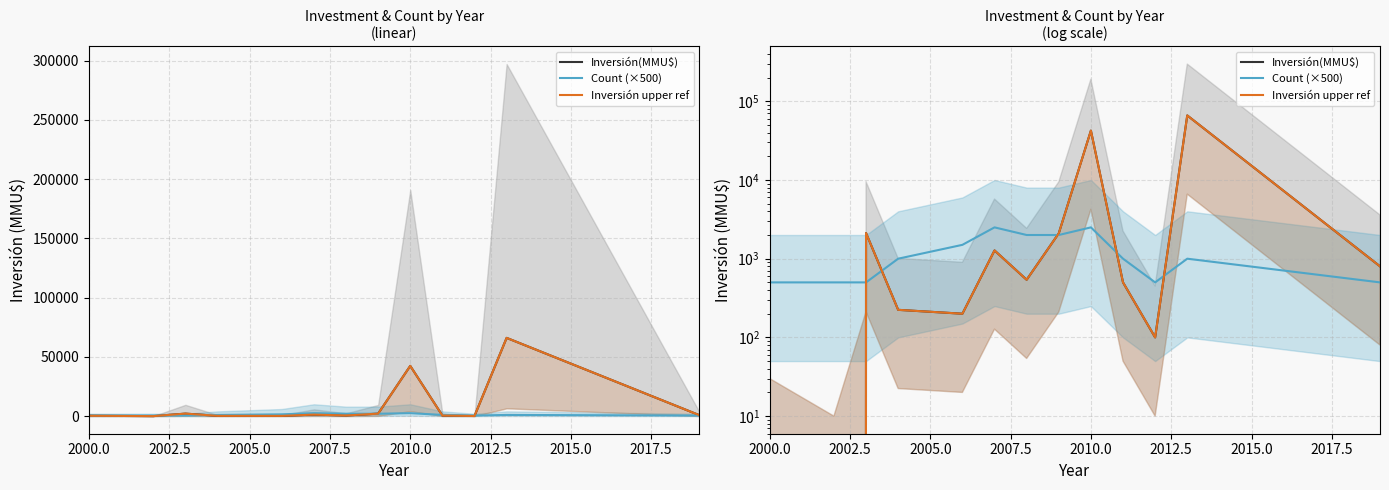

How many data points in Inversión upper ref are above 540?

6